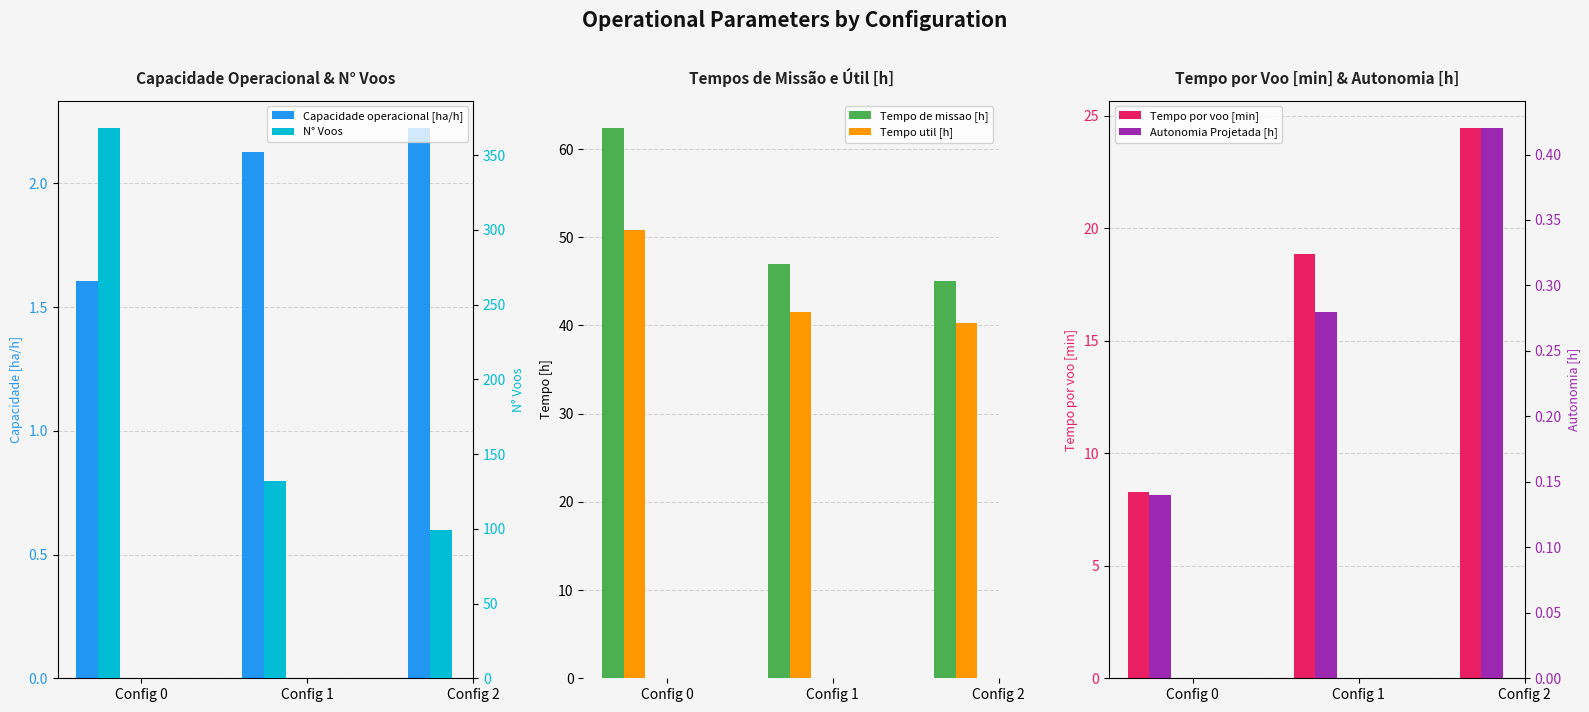

Which series has the largest range (max minus min)?

N° Voos